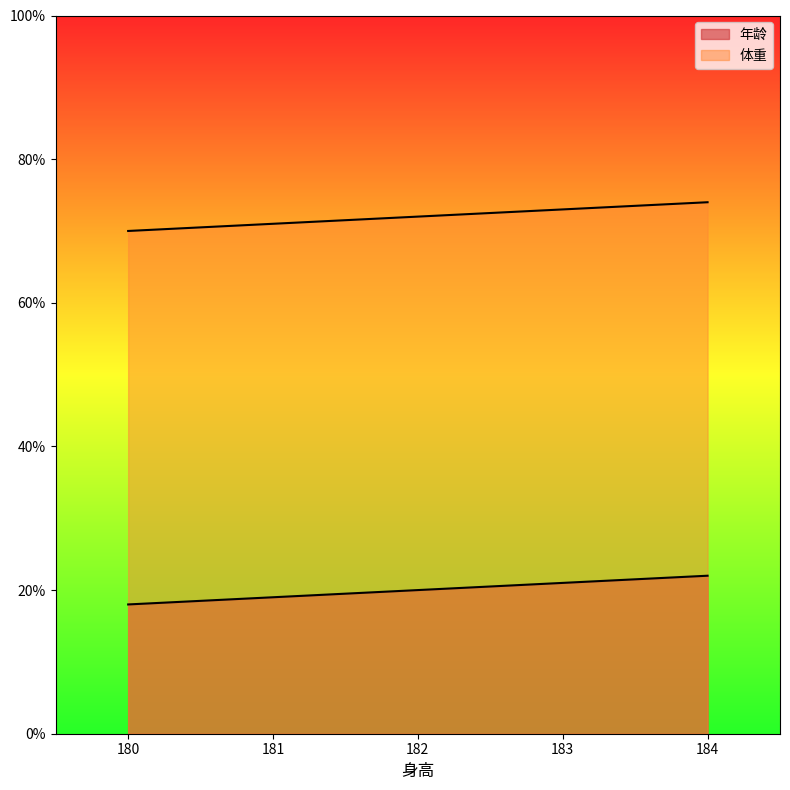

List the labels in order of 年龄 value, smallest first.

180, 181, 182, 183, 184